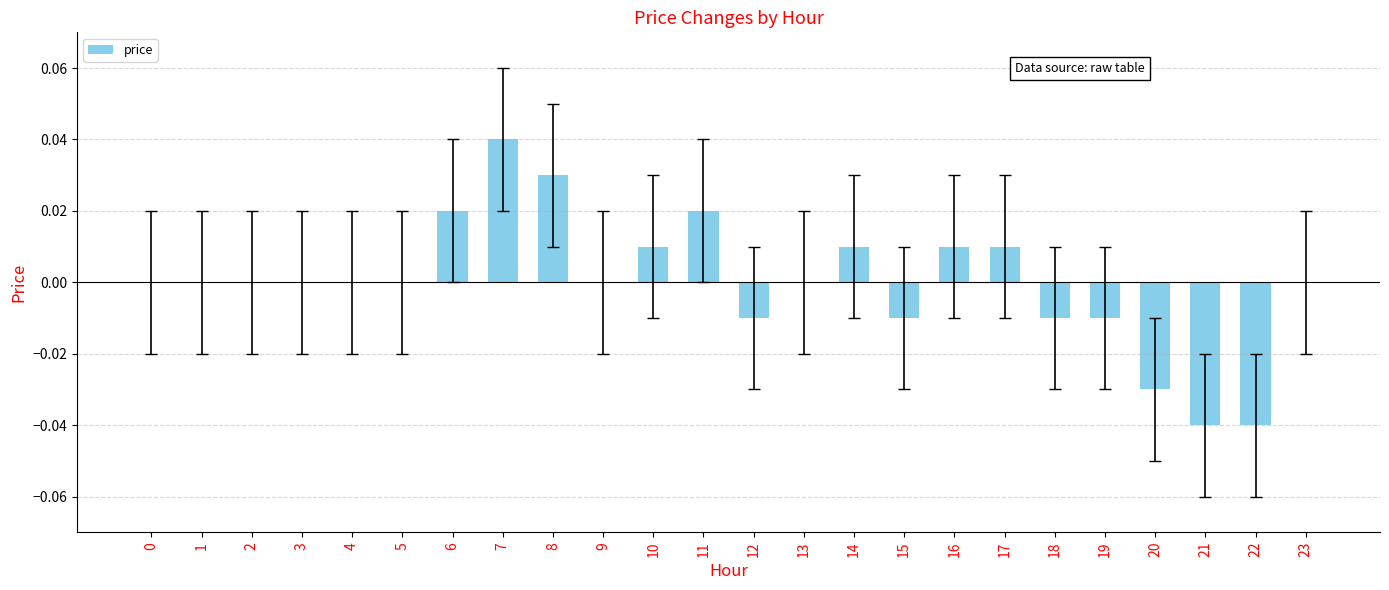

Between 7 and 19, which is larger?

7